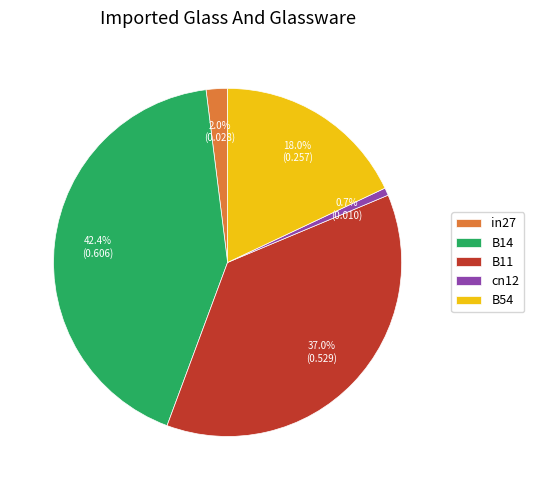

Count the number of slices in the pie.

5